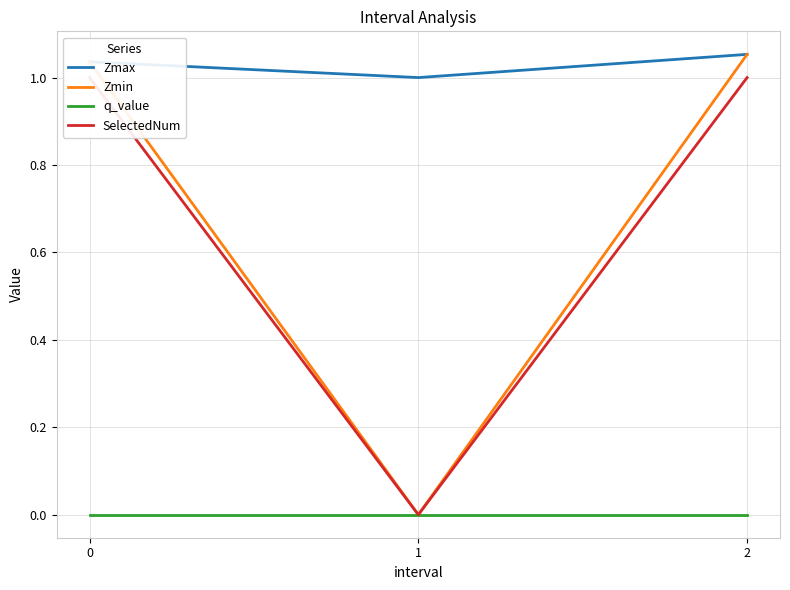

Reading left to right, what are all the values shown in this chart?

Zmax: 0=1.0	1=1.0	2=1.1
Zmin: 0=1.0	1=0.0	2=1.1
q_value: 0=-0.0	1=0.0	2=-0.0
SelectedNum: 0=1.0	1=0.0	2=1.0